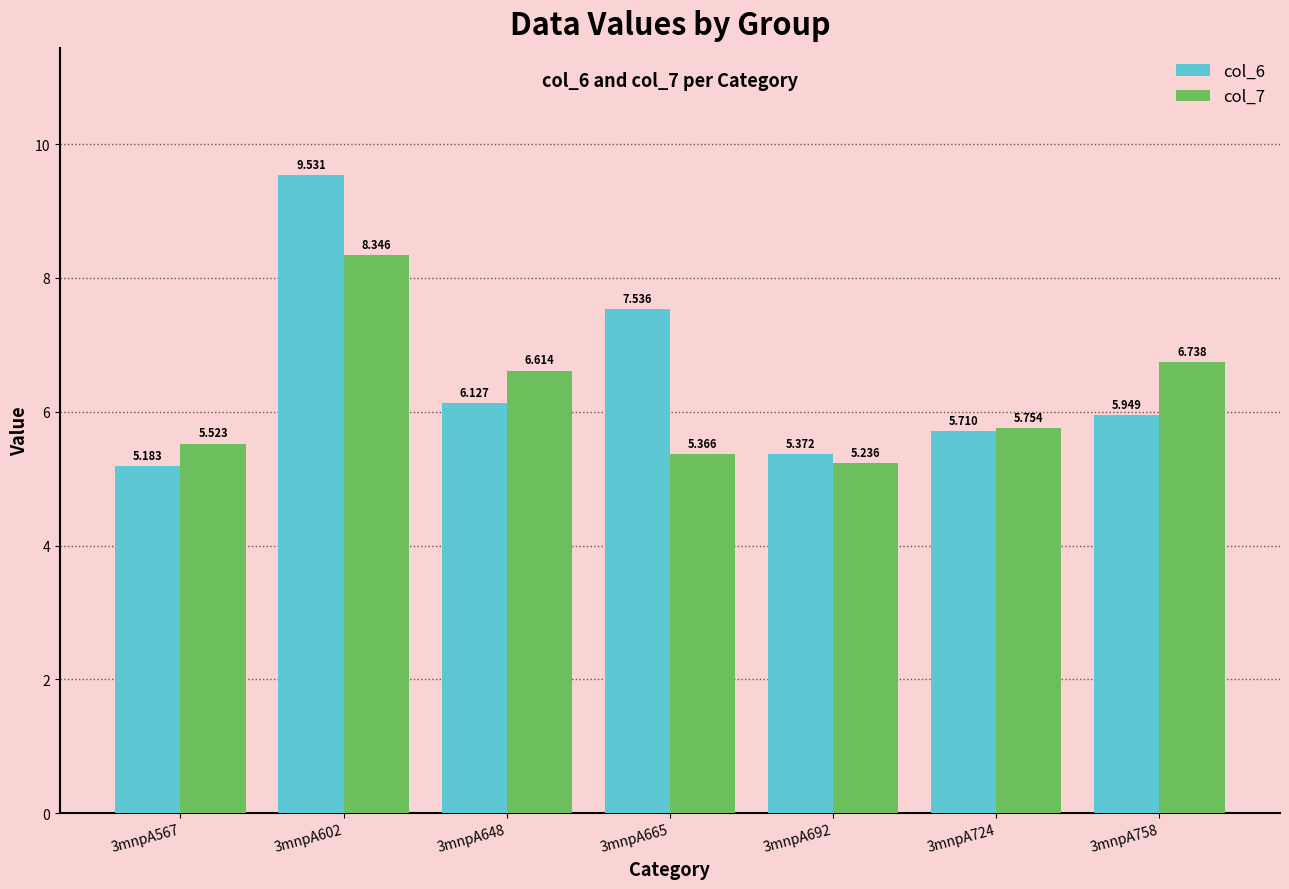

At how many categories does at least one series exceed 7?

2